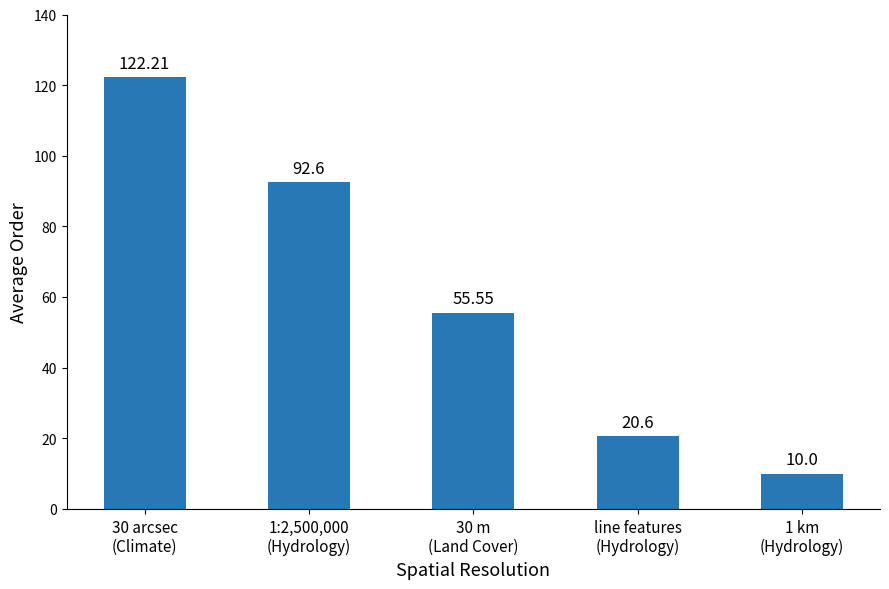

What position from the left is 1 km
(Hydrology)?

5